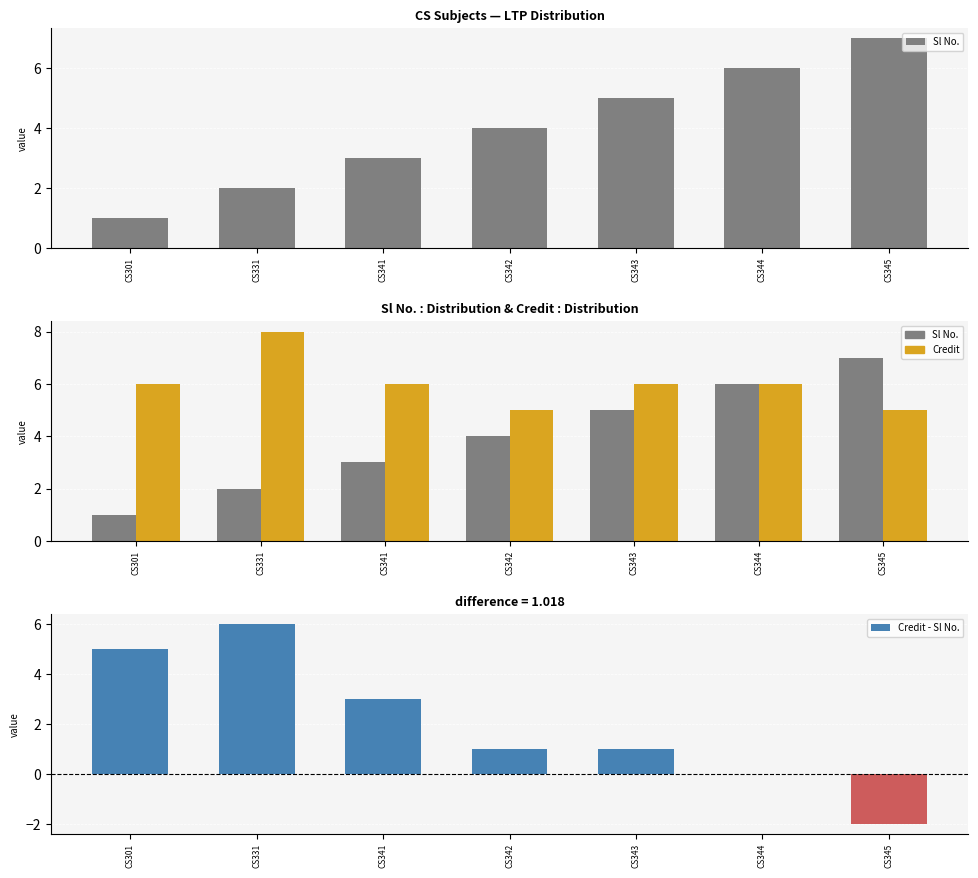

What are all the series names shown in the legend?

Sl No., Credit, Credit - Sl No.